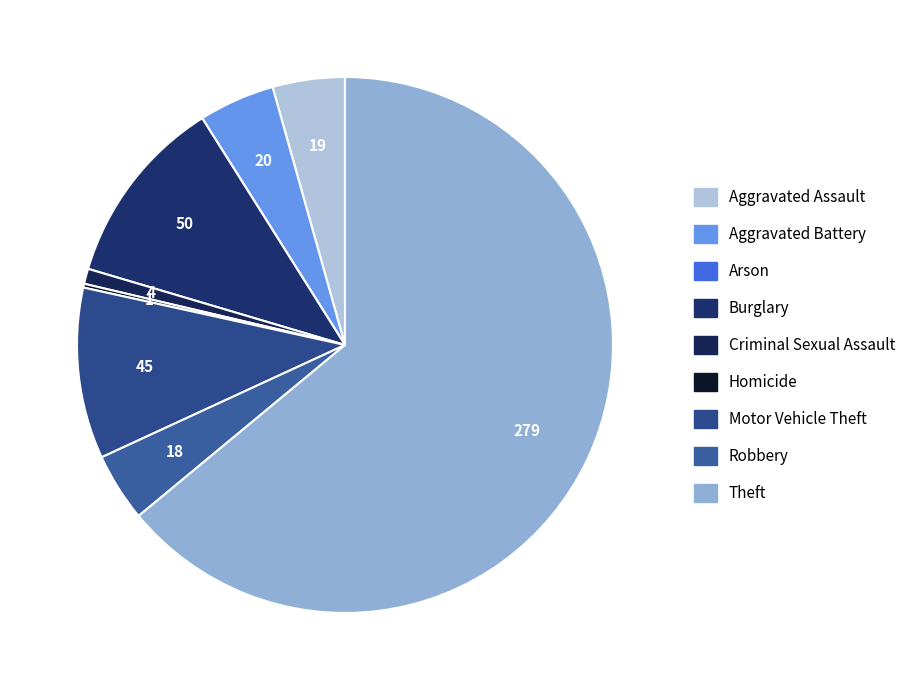

To the nearest percent, what is the difference between the largest and smallest slice percentages?

64%